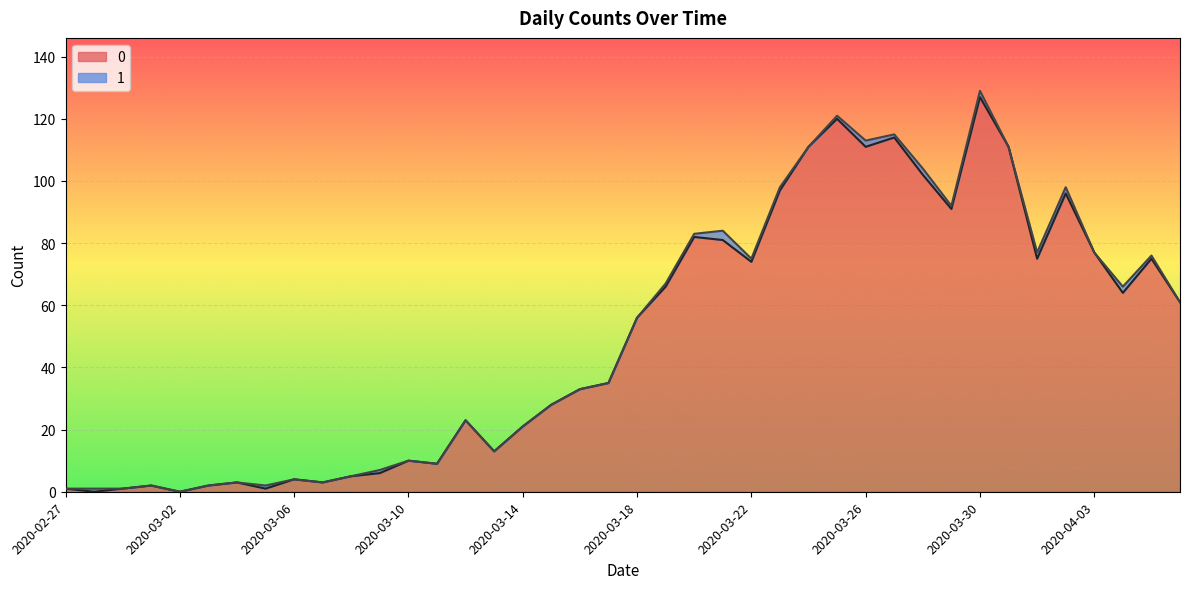

Rank the categories by value from lowest to highest.

2020-02-28, 2020-03-02, 2020-02-27, 2020-02-29, 2020-03-05, 2020-03-01, 2020-03-03, 2020-03-04, 2020-03-07, 2020-03-06, 2020-03-08, 2020-03-09, 2020-03-11, 2020-03-10, 2020-03-13, 2020-03-14, 2020-03-12, 2020-03-15, 2020-03-16, 2020-03-17, 2020-03-18, 2020-04-06, 2020-04-04, 2020-03-19, 2020-03-22, 2020-04-01, 2020-04-05, 2020-04-03, 2020-03-21, 2020-03-20, 2020-03-29, 2020-04-02, 2020-03-23, 2020-03-28, 2020-03-24, 2020-03-26, 2020-03-31, 2020-03-27, 2020-03-25, 2020-03-30